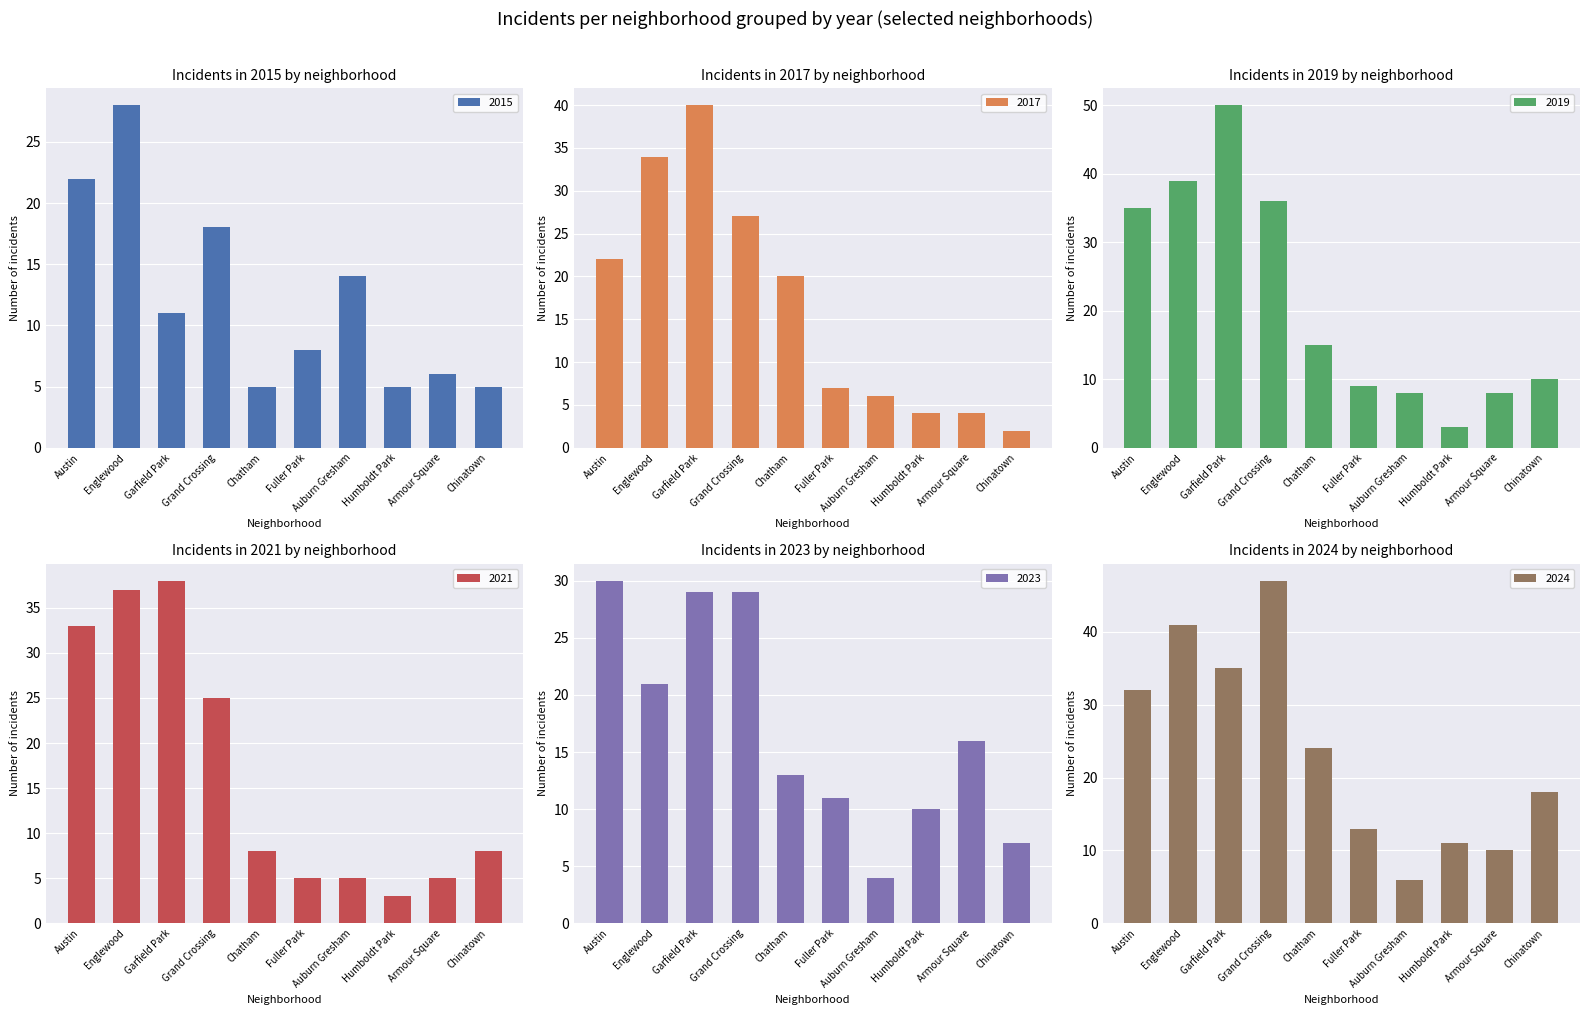

What is the value of the 2024 bar at the 2nd from the left?

41